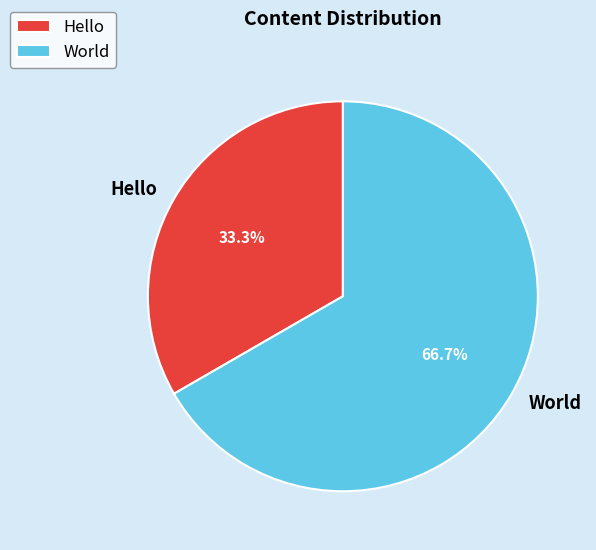

Count the number of slices in the pie.

2